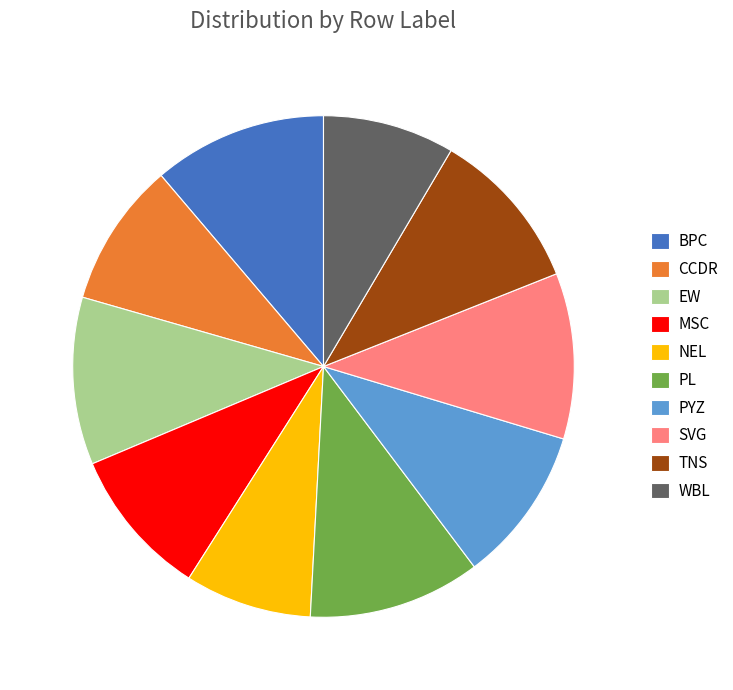

True or false: PL accounts for 21% of the total.

False